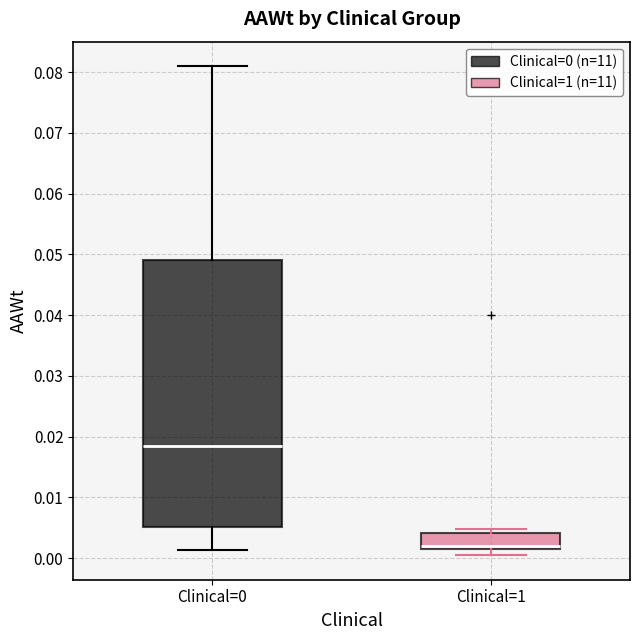

Reading left to right, transcribe this box plot: for each box, give where its median line is, the range the box spans, and where its two whiskers end, as read against the y-axis. The values are not printed on the chart, so give them approximately, as read against the axis.

Clinical=0: median 0.018, box 0.005 to 0.049, whiskers 0.001 to 0.081
Clinical=1: median 0.002 (just above the box's lower edge), box 0.002 to 0.004, whiskers 0.000 to 0.005